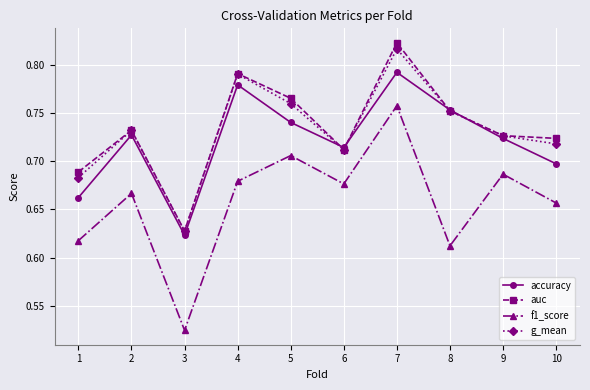

Where is the first local maximum for accuracy?

2